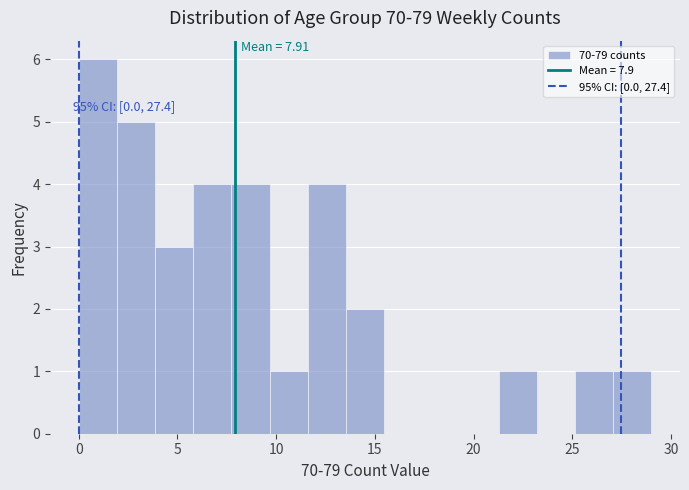

Read against the x-axis, roughly where is the centre of the tallest bar?

1.0